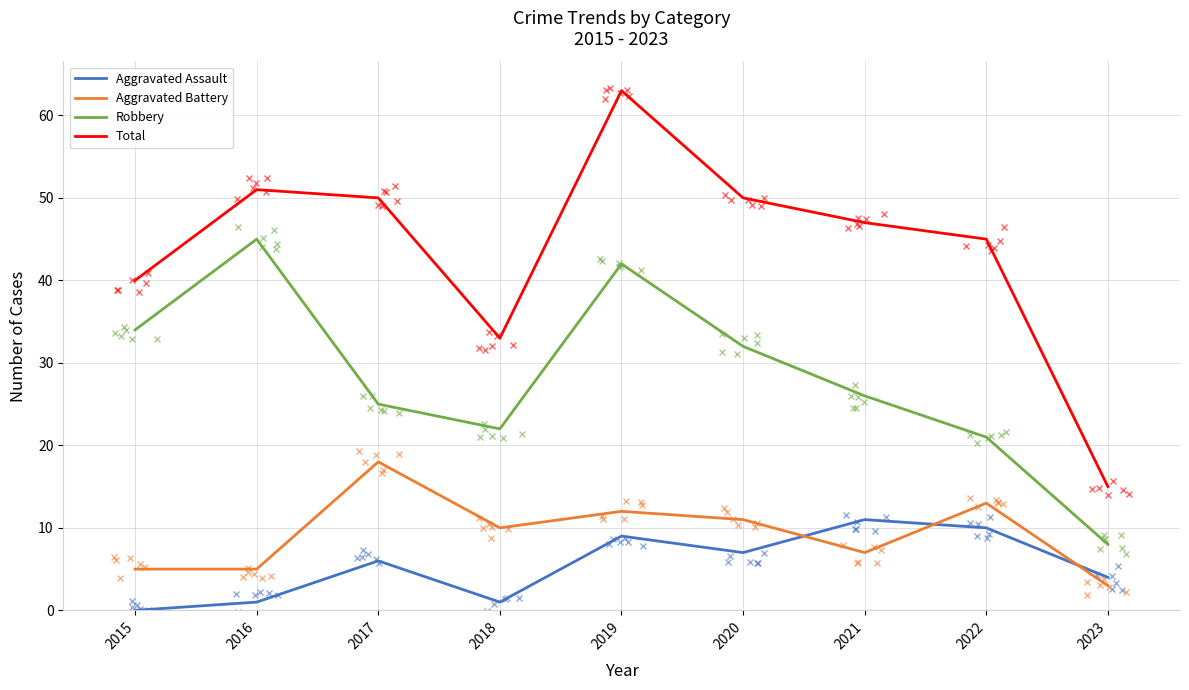

In Robbery, how many points are higher than both neighbors (excluding endpoints)?

2